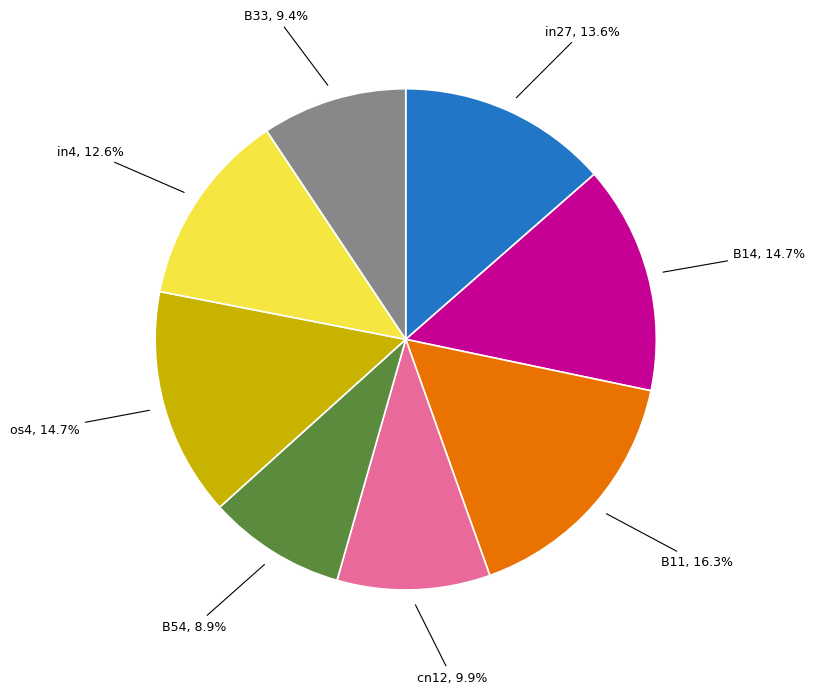

Does any single category account for the majority?

No